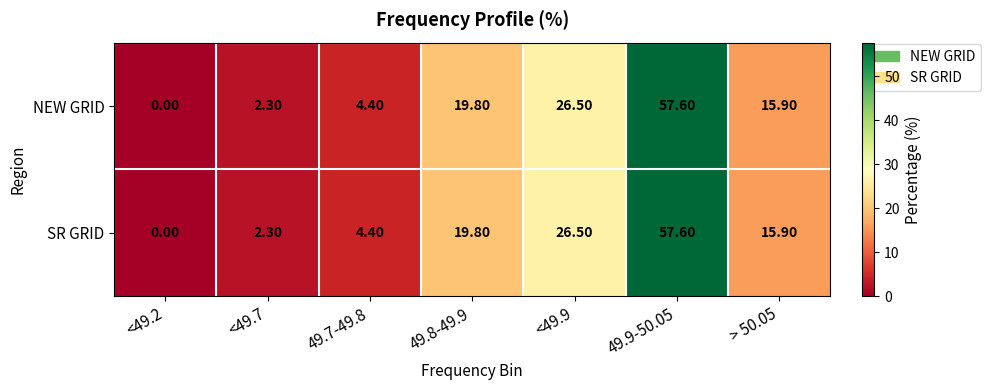

What is the sum of all SR GRID values?

126.5